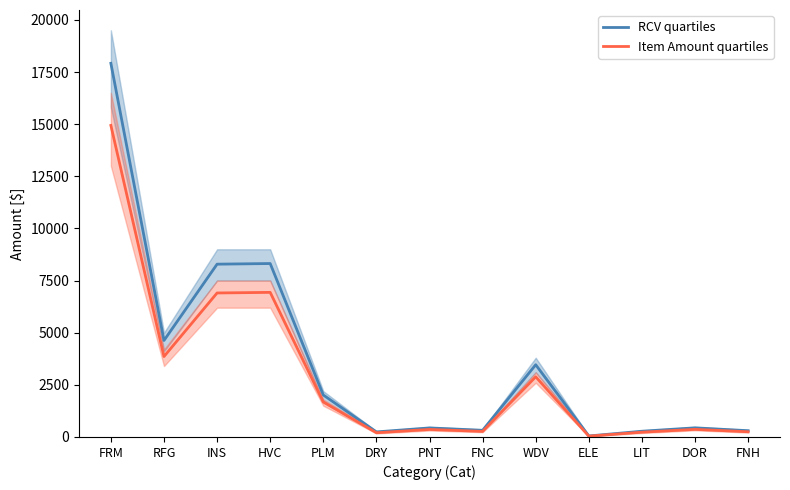

What value does the RCV quartiles series have at PNT?

433.9